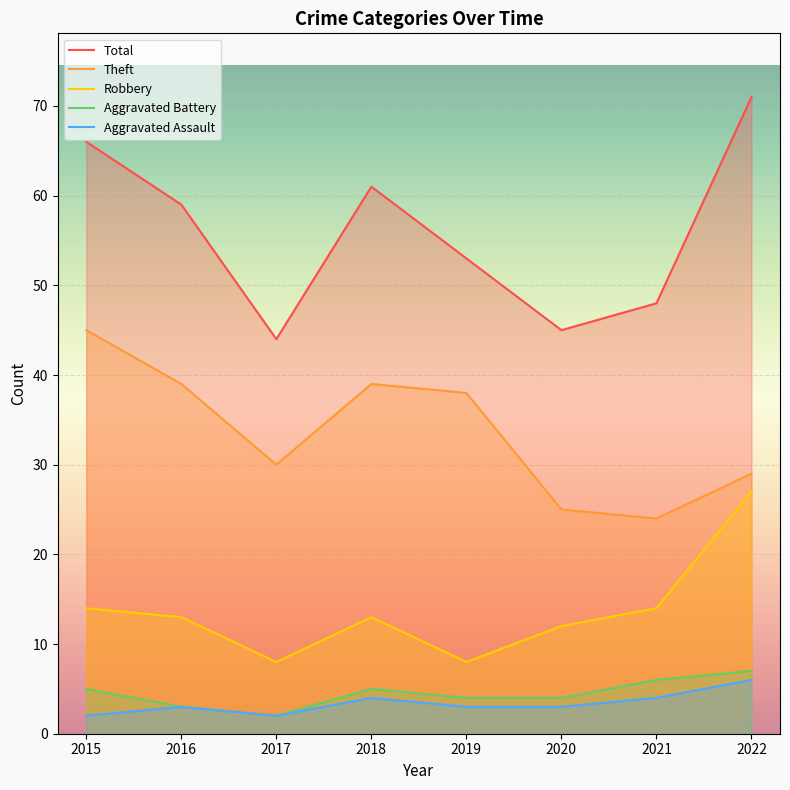

How many values in the Total series are below 59?

4